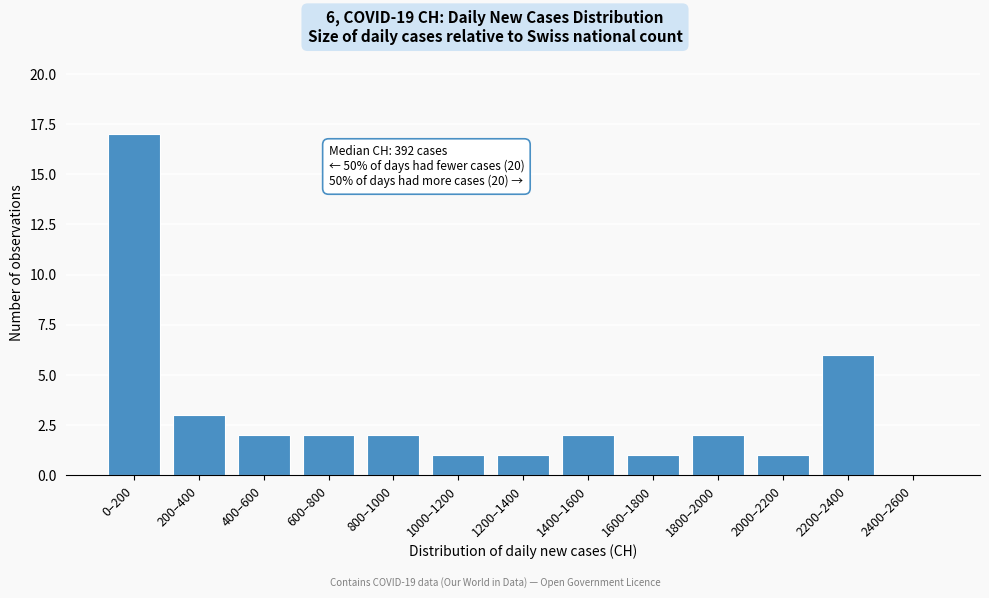

Reading right to left, list all the values displayed in this chart.

2400–2600=0	2200–2400=6	2000–2200=1	1800–2000=2	1600–1800=1	1400–1600=2	1200–1400=1	1000–1200=1	800–1000=2	600–800=2	400–600=2	200–400=3	0–200=17